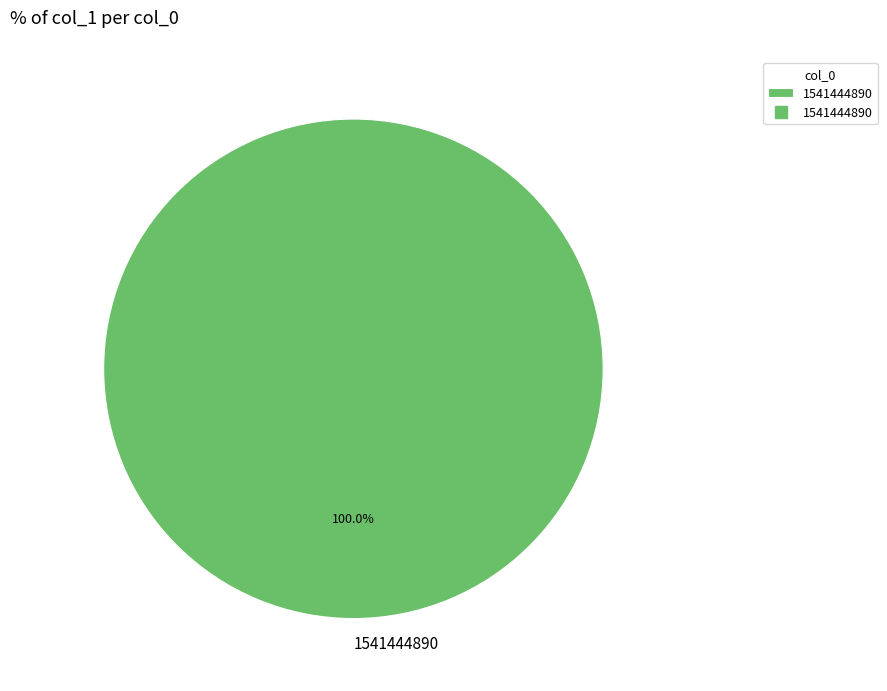

How many slices are in this pie chart?

1